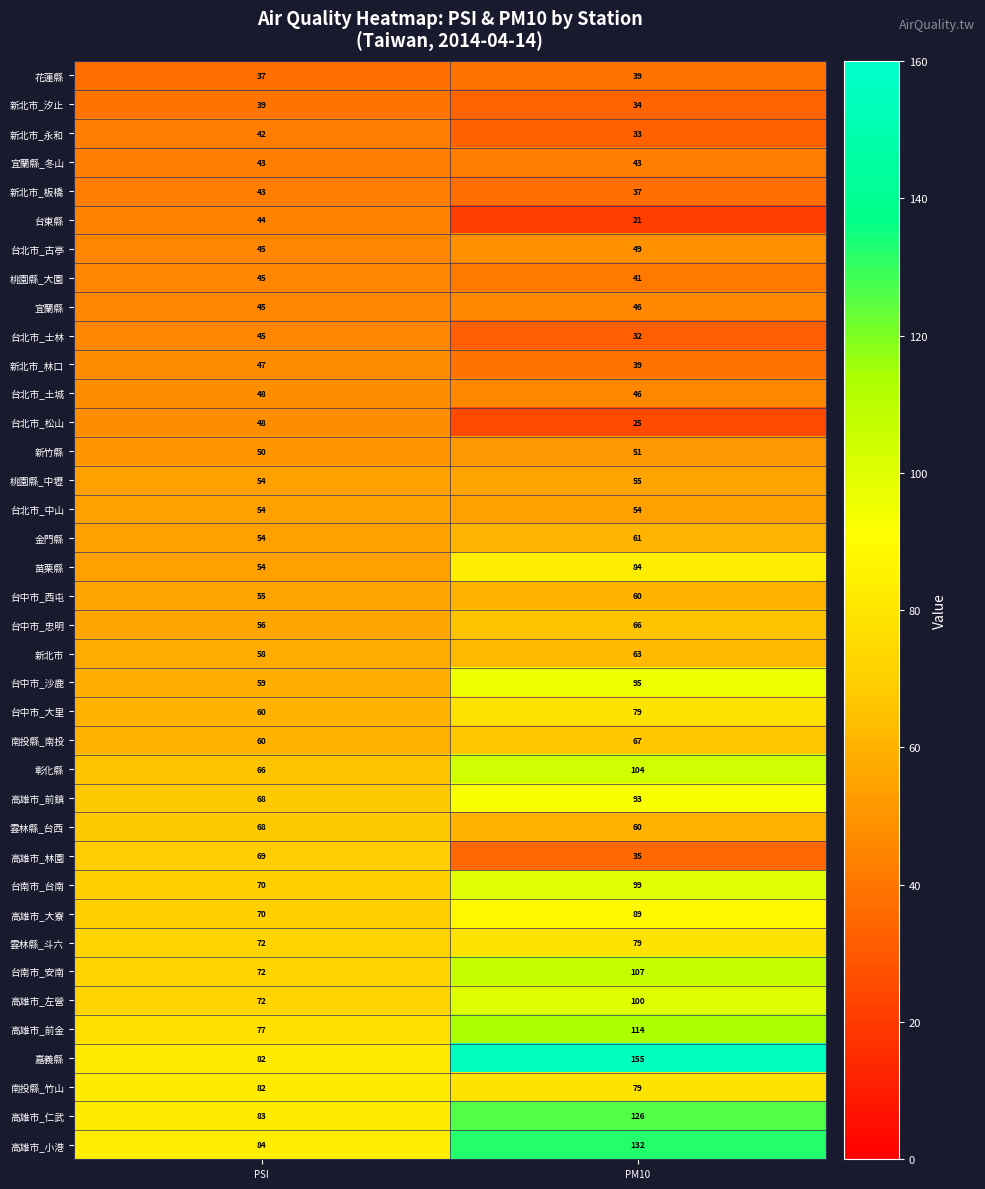

Is the value of 高雄市_大寮 at PM10 greater than the value of 台北市_松山 at PSI?

Yes